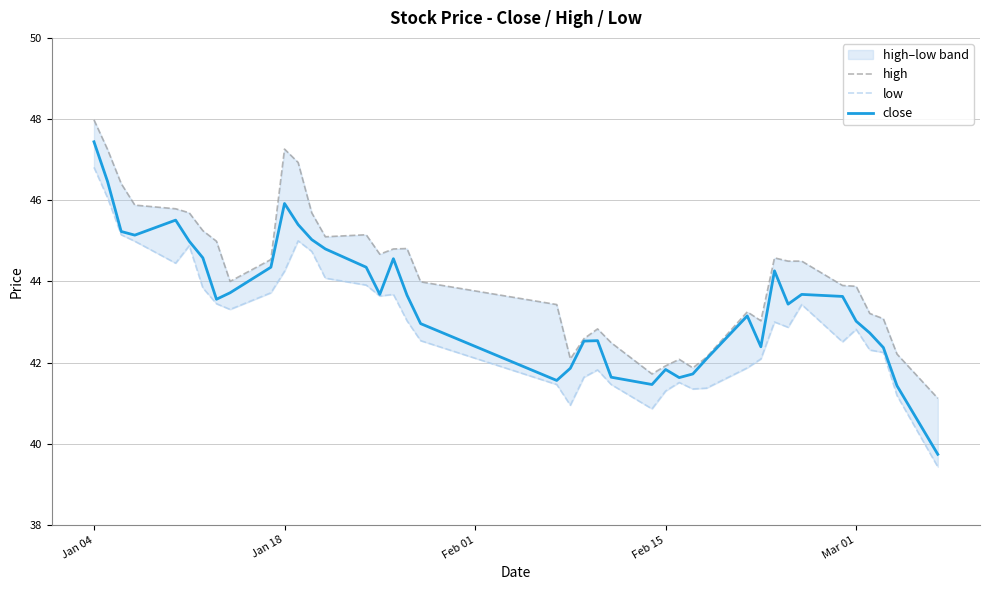

Does the chart display data point markers on the line(s)?

No